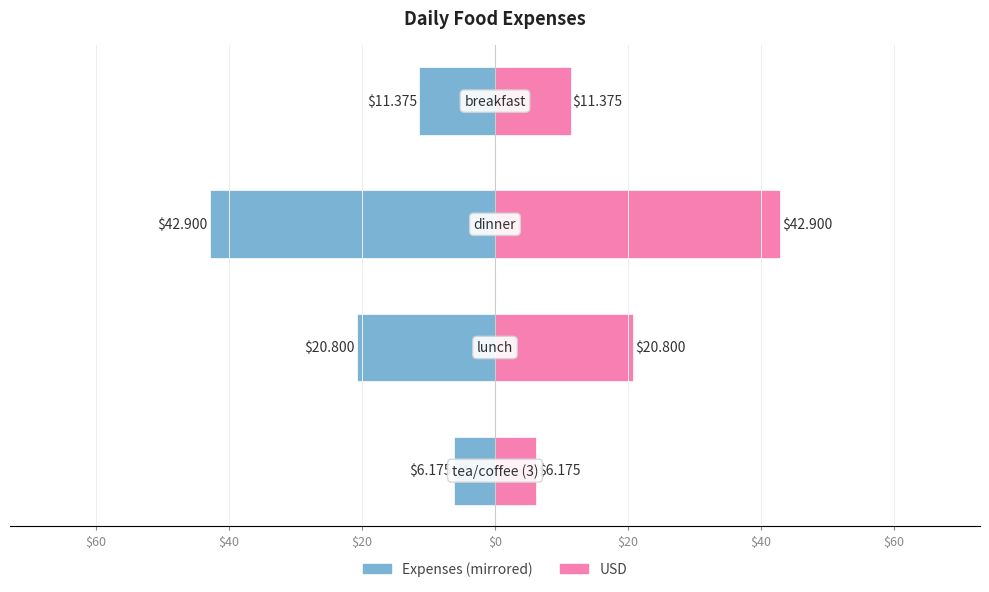

The USD series shows 18.6 at $20. True or false?

False